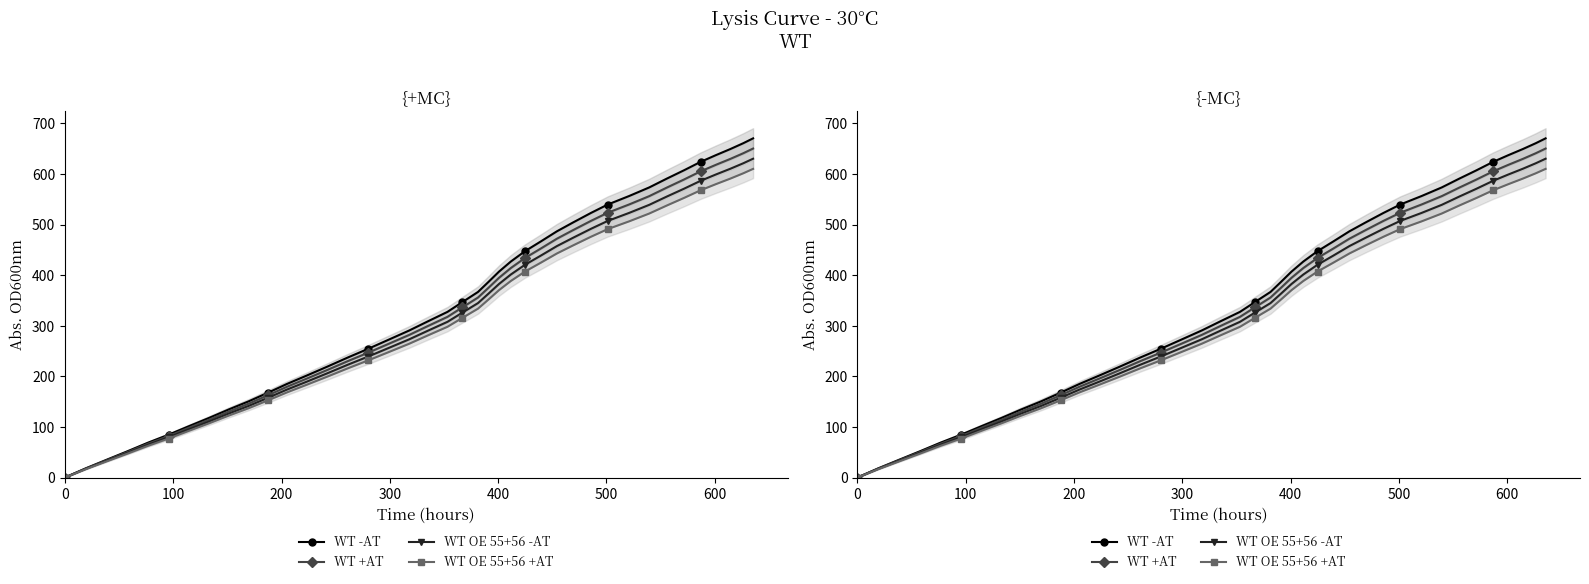

What is the difference between the maximum and minimum values in the WT OE 55+56 +AT series?

610.2